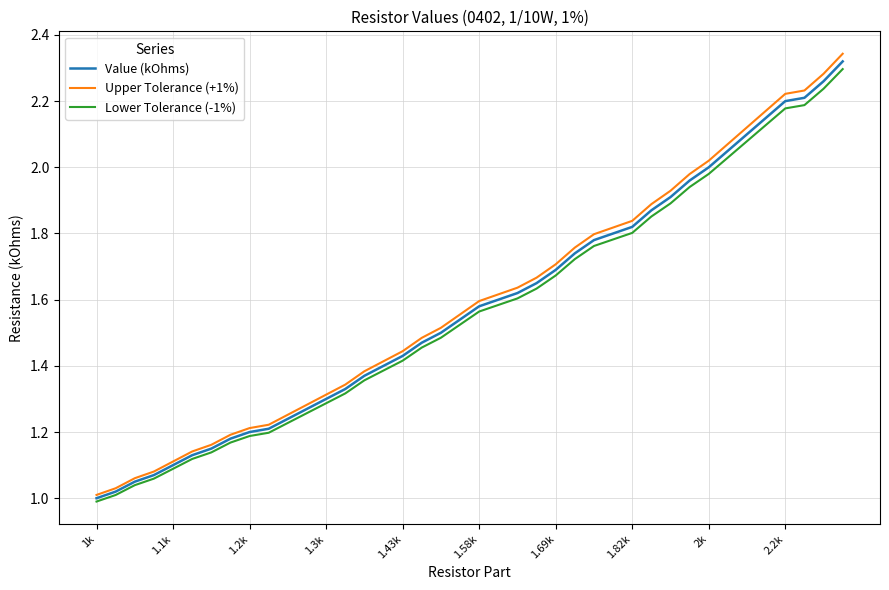

Which series has the widest spread of values?

Upper Tolerance (+1%)